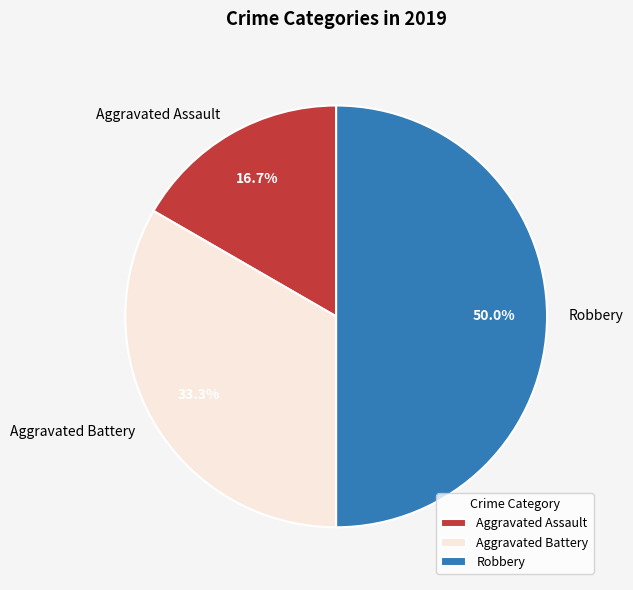

Which slice is the largest?

Robbery